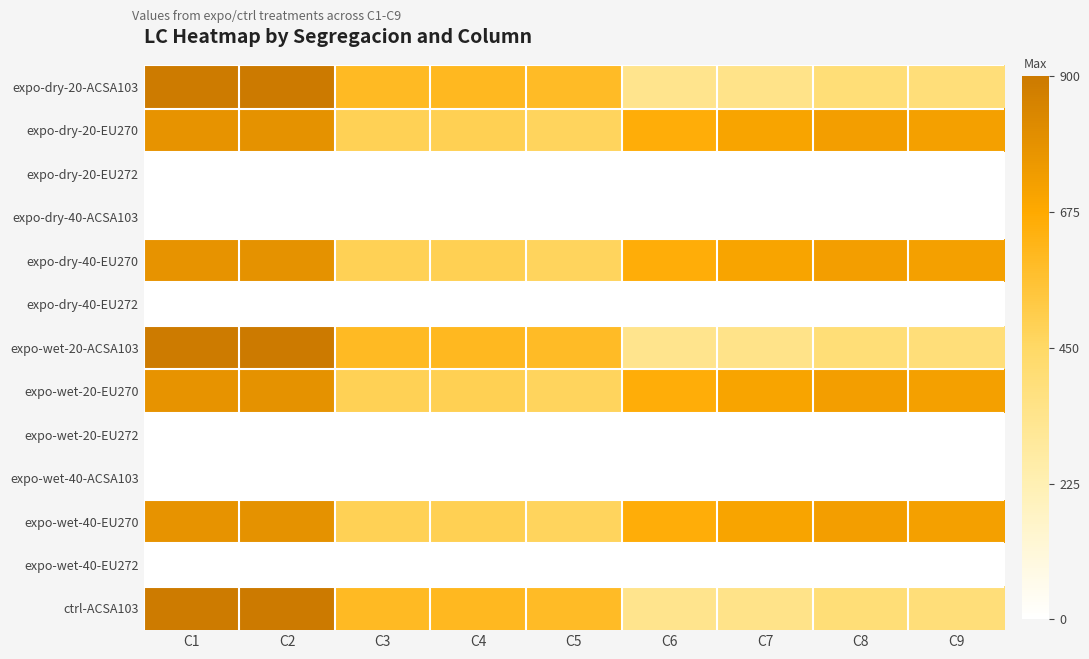

What is the total value across all series at C6?

3632